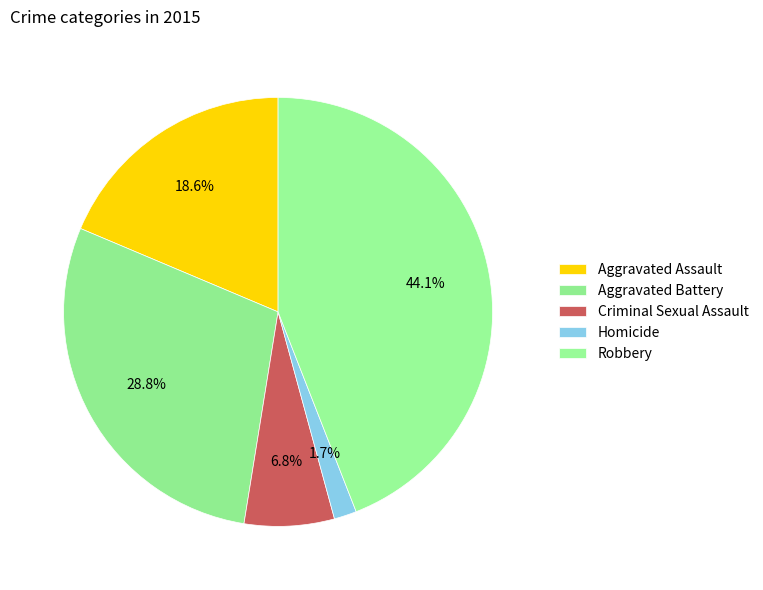

Count the number of slices in the pie.

5